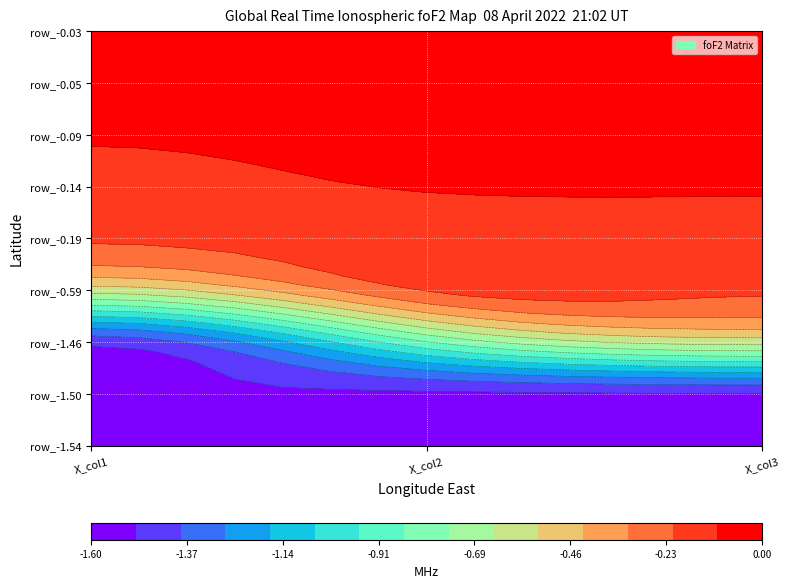

What is the minimum value shown in the chart?

-1.6